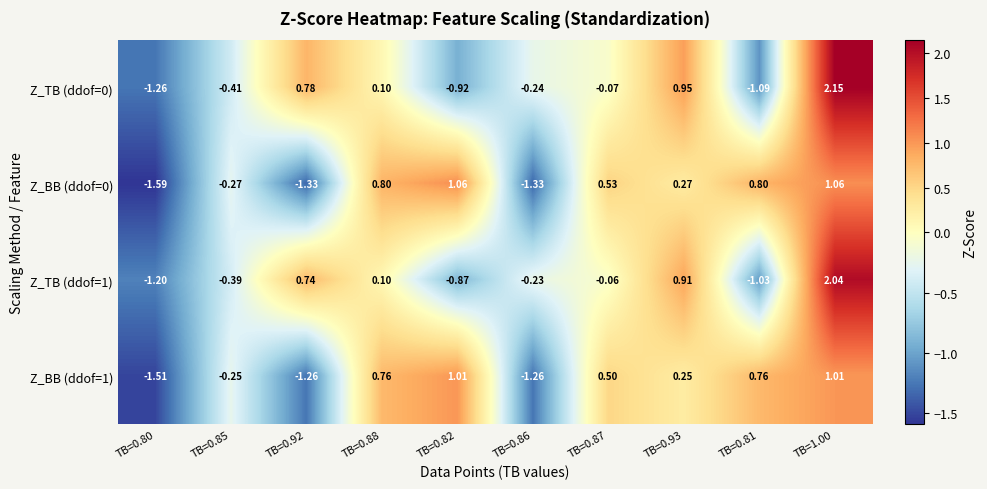

Reading left to right, extract all data points from this chart.

Z_TB (ddof=0): TB=0.80=-1.3	TB=0.85=-0.4	TB=0.92=0.8	TB=0.88=0.1	TB=0.82=-0.9	TB=0.86=-0.2	TB=0.87=-0.1	TB=0.93=0.9	TB=0.81=-1.1	TB=1.00=2.1
Z_BB (ddof=0): TB=0.80=-1.6	TB=0.85=-0.3	TB=0.92=-1.3	TB=0.88=0.8	TB=0.82=1.1	TB=0.86=-1.3	TB=0.87=0.5	TB=0.93=0.3	TB=0.81=0.8	TB=1.00=1.1
Z_TB (ddof=1): TB=0.80=-1.2	TB=0.85=-0.4	TB=0.92=0.7	TB=0.88=0.1	TB=0.82=-0.9	TB=0.86=-0.2	TB=0.87=-0.1	TB=0.93=0.9	TB=0.81=-1.0	TB=1.00=2.0
Z_BB (ddof=1): TB=0.80=-1.5	TB=0.85=-0.2	TB=0.92=-1.3	TB=0.88=0.8	TB=0.82=1.0	TB=0.86=-1.3	TB=0.87=0.5	TB=0.93=0.2	TB=0.81=0.8	TB=1.00=1.0